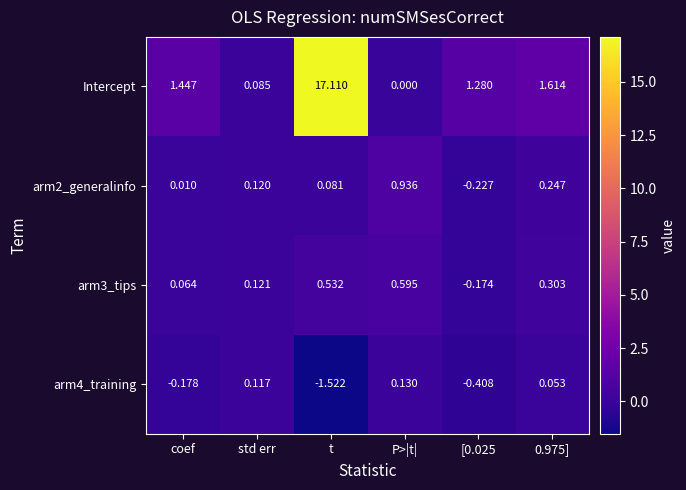

What is the total value across all series at std err?

0.4